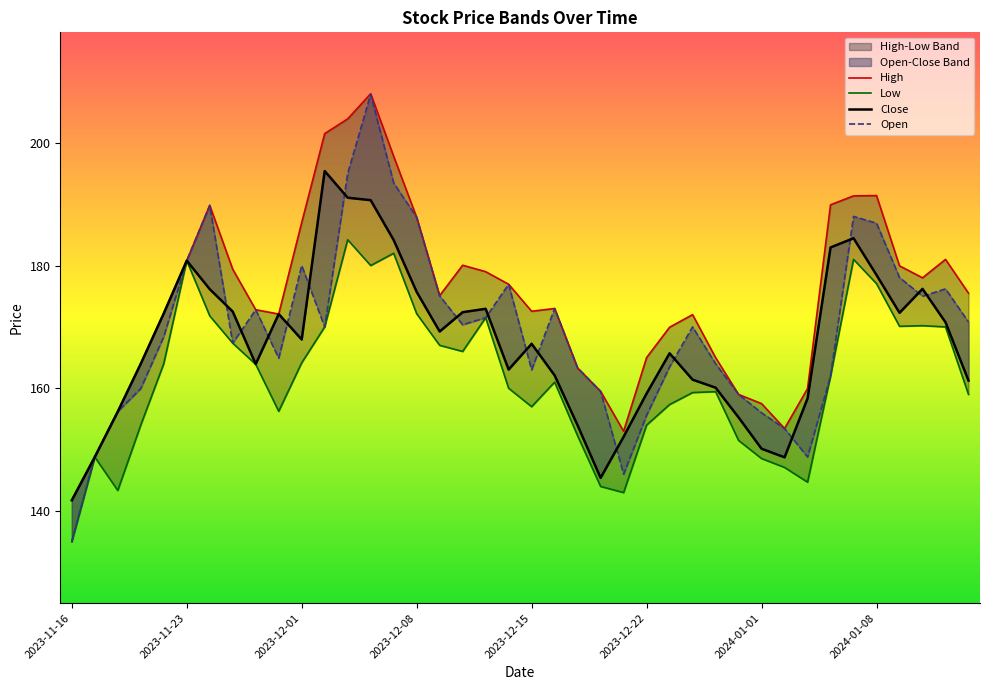

At 2023-12-12, list the series in order from smallest to largest.

Low, Open, Close, High